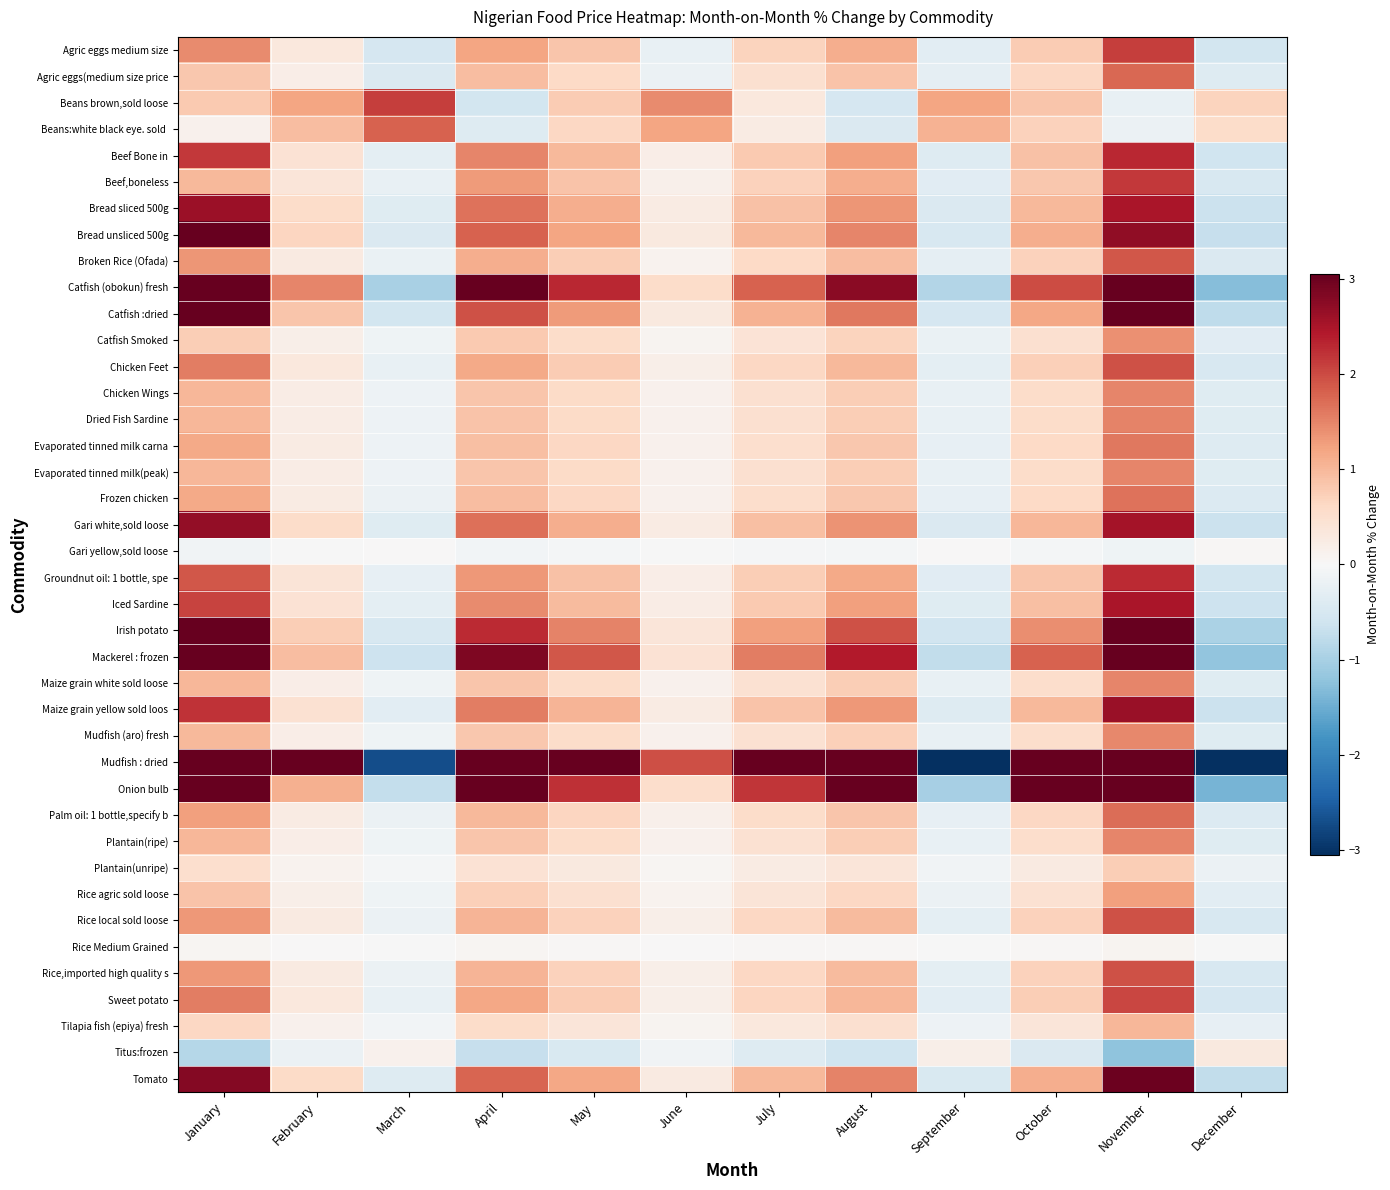

Which series has the largest total across all categories?

Mudfish : dried